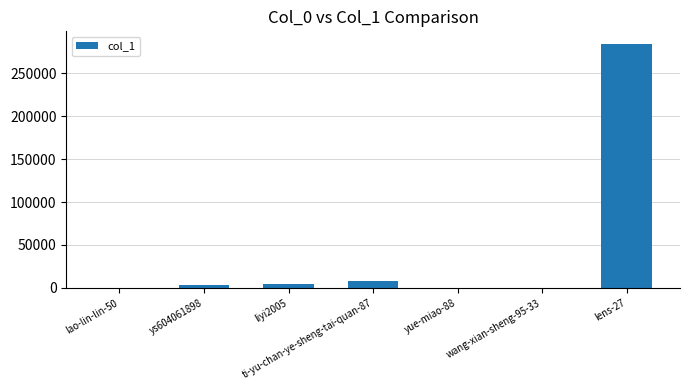

Approximately how many times larger is the value at liyi2005 compared to ys604061898?

1.4